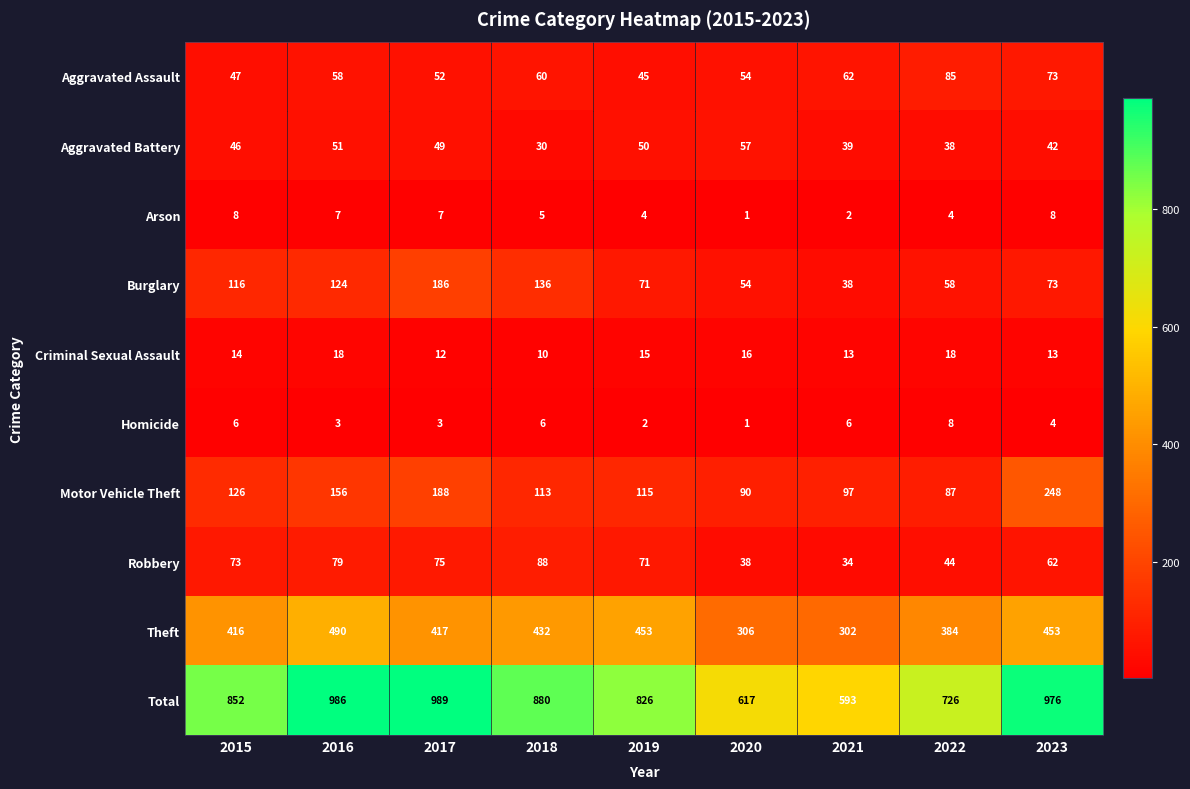

What is the spread (max minus min) of values at 2019?

824